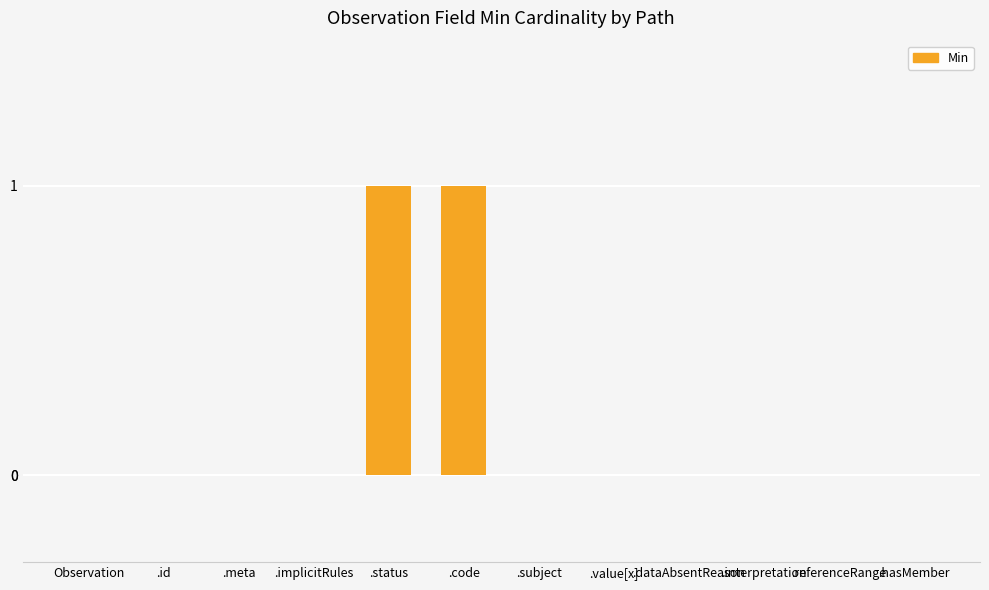

The chart shows a value of -1 at .implicitRules. True or false?

False